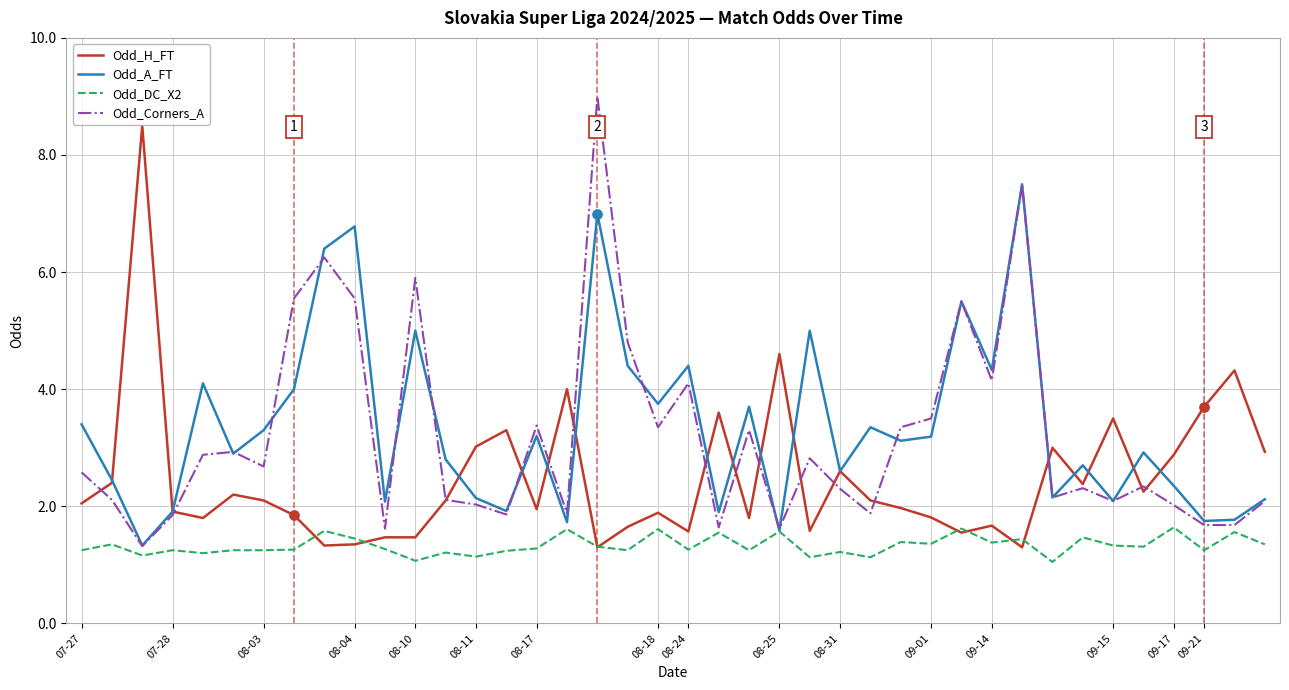

List the series in order of their peak value, lowest first.

Odd_DC_X2, Odd_A_FT, Odd_H_FT, Odd_Corners_A